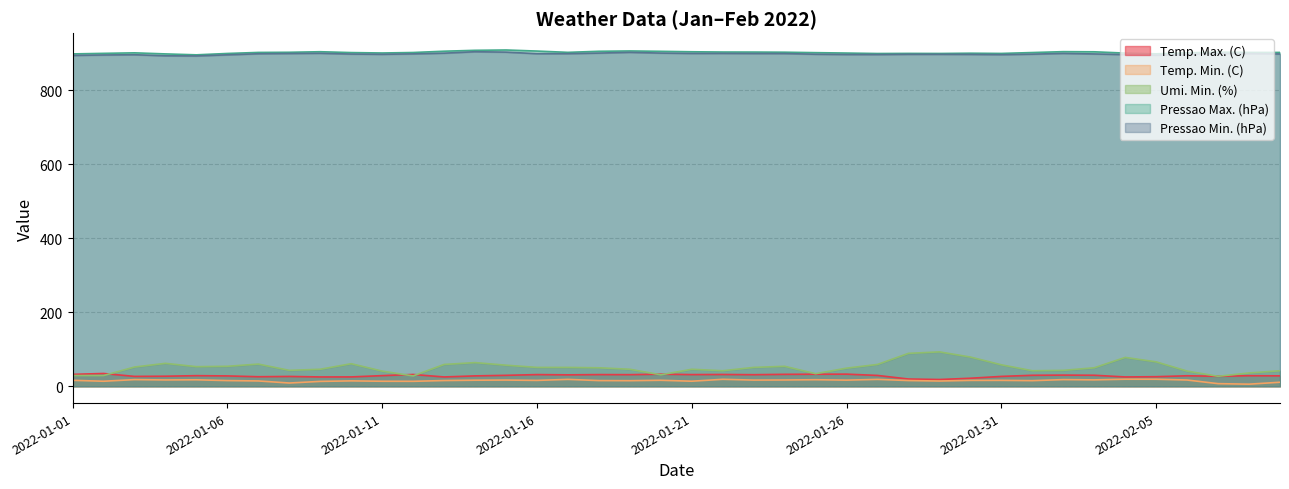

Reading left to right, extract all data points from this chart.

Temp. Max. (C): 2022-01-01=32.2	2022-01-02=34.6	2022-01-03=26.7	2022-01-04=27.2	2022-01-05=28.7	2022-01-06=28.0	2022-01-07=25.8	2022-01-08=26.6	2022-01-09=25.2	2022-01-10=25.3	2022-01-11=28.8	2022-01-12=31.9	2022-01-13=25.2	2022-01-14=28.1	2022-01-15=29.6	2022-01-16=31.6	2022-01-17=30.9	2022-01-18=31.6	2022-01-19=31.4	2022-01-20=32.7	2022-01-21=31.6	2022-01-22=31.9	2022-01-23=31.3	2022-01-24=32.3	2022-01-25=32.6	2022-01-26=32.8	2022-01-27=29.3	2022-01-28=19.6	2022-01-29=18.3	2022-01-30=21.7	2022-01-31=26.7	2022-02-01=29.7	2022-02-02=30.2	2022-02-03=29.8	2022-02-04=25.2	2022-02-05=25.9	2022-02-06=28.4	2022-02-07=27.0	2022-02-08=28.6	2022-02-09=28.2
Temp. Min. (C): 2022-01-01=16.1	2022-01-02=13.6	2022-01-03=18.0	2022-01-04=17.1	2022-01-05=17.5	2022-01-06=15.4	2022-01-07=14.4	2022-01-08=8.8	2022-01-09=13.2	2022-01-10=14.6	2022-01-11=13.6	2022-01-12=13.4	2022-01-13=15.5	2022-01-14=16.4	2022-01-15=16.8	2022-01-16=15.9	2022-01-17=18.6	2022-01-18=15.4	2022-01-19=15.1	2022-01-20=16.2	2022-01-21=13.7	2022-01-22=18.8	2022-01-23=16.7	2022-01-24=17.0	2022-01-25=17.7	2022-01-26=16.6	2022-01-27=18.6	2022-01-28=15.5	2022-01-29=14.2	2022-01-30=15.9	2022-01-31=16.0	2022-02-01=15.2	2022-02-02=18.0	2022-02-03=17.3	2022-02-04=19.1	2022-02-05=19.0	2022-02-06=16.9	2022-02-07=7.1	2022-02-08=5.7	2022-02-09=10.9
Umi. Min. (%): 2022-01-01=29.0	2022-01-02=29.0	2022-01-03=52.0	2022-01-04=62.0	2022-01-05=53.0	2022-01-06=54.0	2022-01-07=60.0	2022-01-08=43.0	2022-01-09=46.0	2022-01-10=61.0	2022-01-11=41.0	2022-01-12=28.0	2022-01-13=59.0	2022-01-14=64.0	2022-01-15=57.0	2022-01-16=51.0	2022-01-17=51.0	2022-01-18=50.0	2022-01-19=46.0	2022-01-20=31.0	2022-01-21=46.0	2022-01-22=42.0	2022-01-23=51.0	2022-01-24=54.0	2022-01-25=34.0	2022-01-26=49.0	2022-01-27=59.0	2022-01-28=89.0	2022-01-29=93.0	2022-01-30=79.0	2022-01-31=58.0	2022-02-01=42.0	2022-02-02=43.0	2022-02-03=50.0	2022-02-04=78.0	2022-02-05=66.0	2022-02-06=41.0	2022-02-07=27.0	2022-02-08=36.0	2022-02-09=42.0
Pressao Max. (hPa): 2022-01-01=898.8	2022-01-02=900.3	2022-01-03=901.7	2022-01-04=898.8	2022-01-05=896.3	2022-01-06=900.0	2022-01-07=902.8	2022-01-08=903.2	2022-01-09=904.7	2022-01-10=902.4	2022-01-11=901.3	2022-01-12=902.6	2022-01-13=906.1	2022-01-14=908.5	2022-01-15=909.4	2022-01-16=906.5	2022-01-17=903.0	2022-01-18=905.9	2022-01-19=906.8	2022-01-20=905.8	2022-01-21=904.6	2022-01-22=903.9	2022-01-23=903.8	2022-01-24=903.4	2022-01-25=902.2	2022-01-26=901.1	2022-01-27=899.9	2022-01-28=900.2	2022-01-29=900.0	2022-01-30=900.7	2022-01-31=900.1	2022-02-01=902.5	2022-02-02=904.9	2022-02-03=904.5	2022-02-04=901.0	2022-02-05=899.0	2022-02-06=901.7	2022-02-07=903.6	2022-02-08=902.8	2022-02-09=902.8
Pressao Min. (hPa): 2022-01-01=894.7	2022-01-02=895.9	2022-01-03=896.6	2022-01-04=893.7	2022-01-05=893.3	2022-01-06=896.3	2022-01-07=899.2	2022-01-08=899.9	2022-01-09=900.5	2022-01-10=898.4	2022-01-11=897.7	2022-01-12=898.9	2022-01-13=900.8	2022-01-14=904.7	2022-01-15=903.6	2022-01-16=899.4	2022-01-17=899.5	2022-01-18=901.0	2022-01-19=903.1	2022-01-20=901.0	2022-01-21=900.1	2022-01-22=900.2	2022-01-23=899.9	2022-01-24=899.8	2022-01-25=897.9	2022-01-26=897.2	2022-01-27=897.1	2022-01-28=897.7	2022-01-29=897.7	2022-01-30=897.5	2022-01-31=896.8	2022-02-01=898.1	2022-02-02=900.2	2022-02-03=898.7	2022-02-04=896.9	2022-02-05=895.3	2022-02-06=897.5	2022-02-07=900.0	2022-02-08=899.6	2022-02-09=898.6